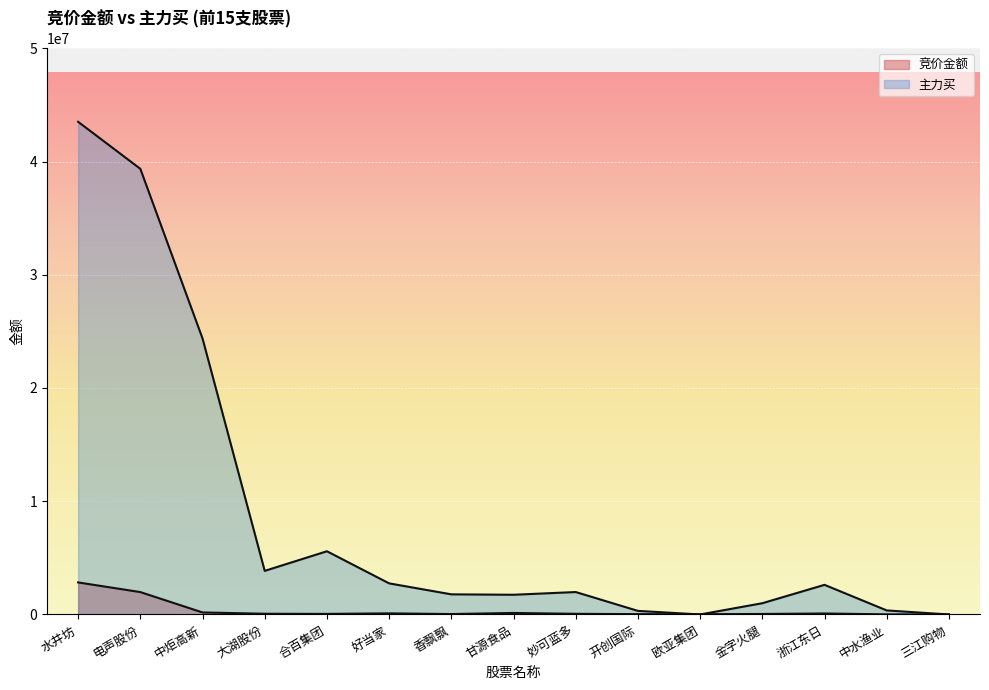

The value of 主力买 at 中炬高新 is 24373846. True or false?

True